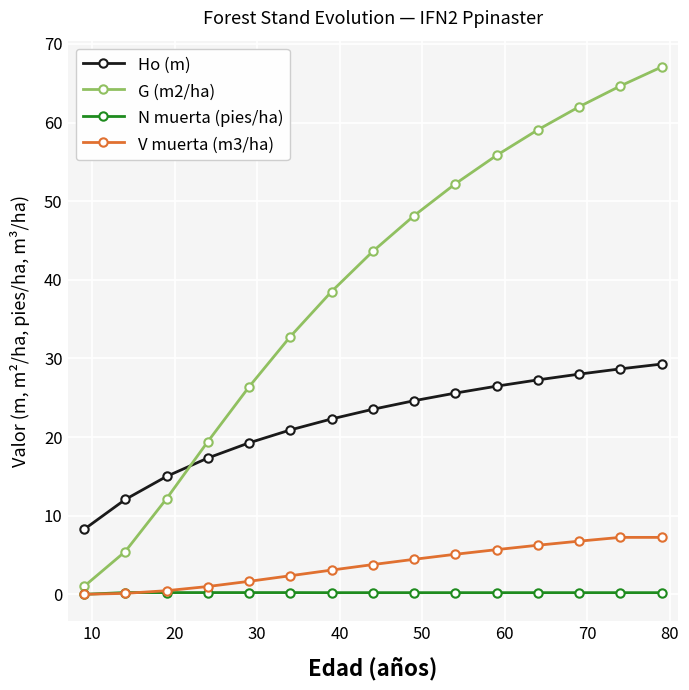

Which series has the largest total across all categories?

G (m2/ha)